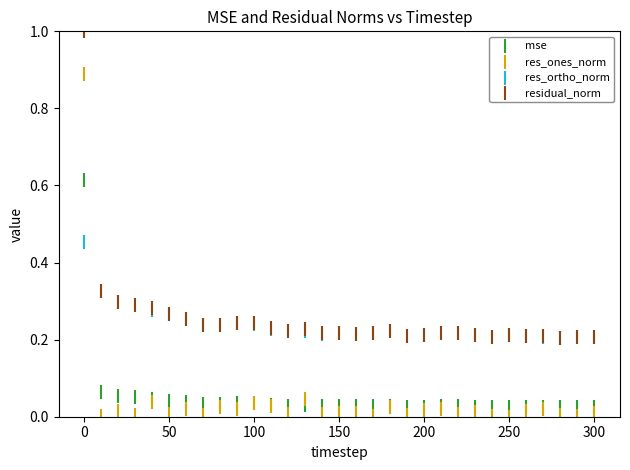

Which series has the largest Y range (max minus min)?

res_ones_norm